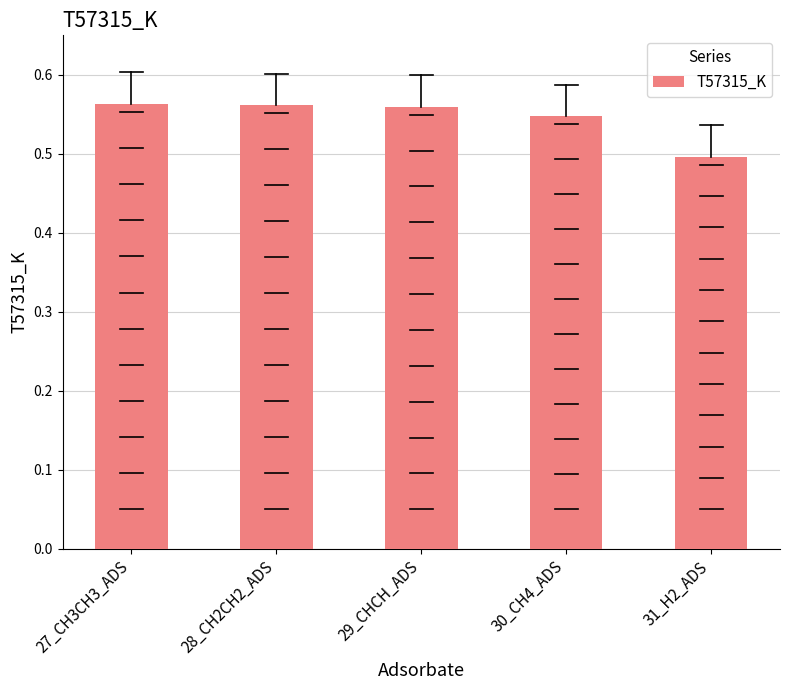

Are the bars grouped side by side (vs. stacked)?

No